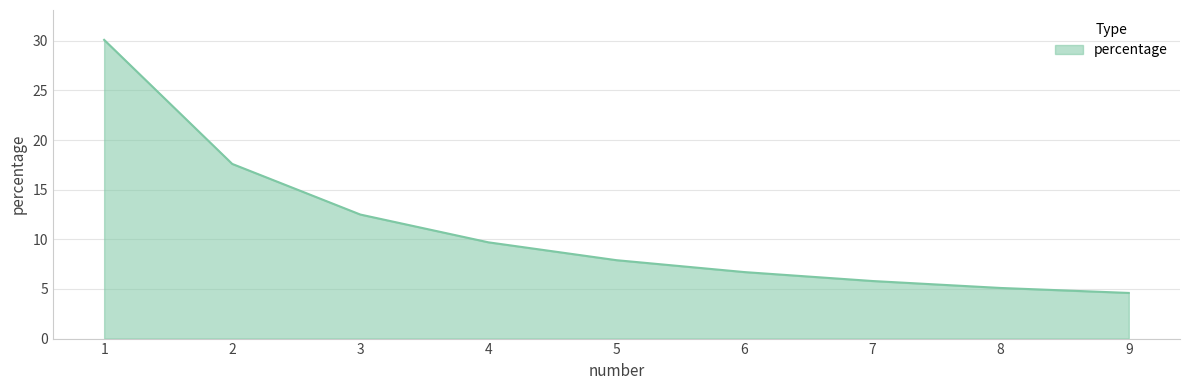

What value does the data have at 9?

4.6